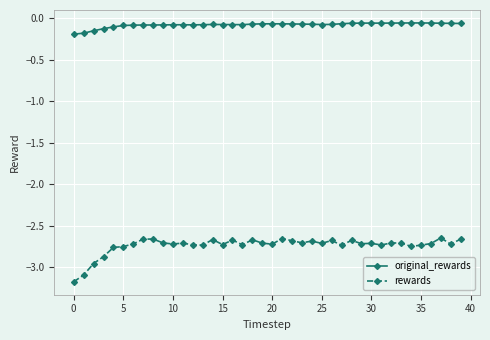

List the series in order of their peak value, highest first.

original_rewards, rewards